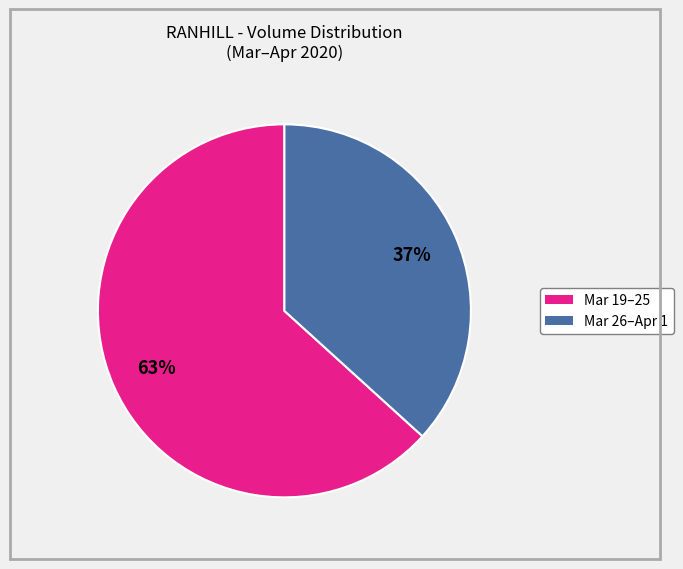

Is there any slice that represents more than half of the pie?

Yes